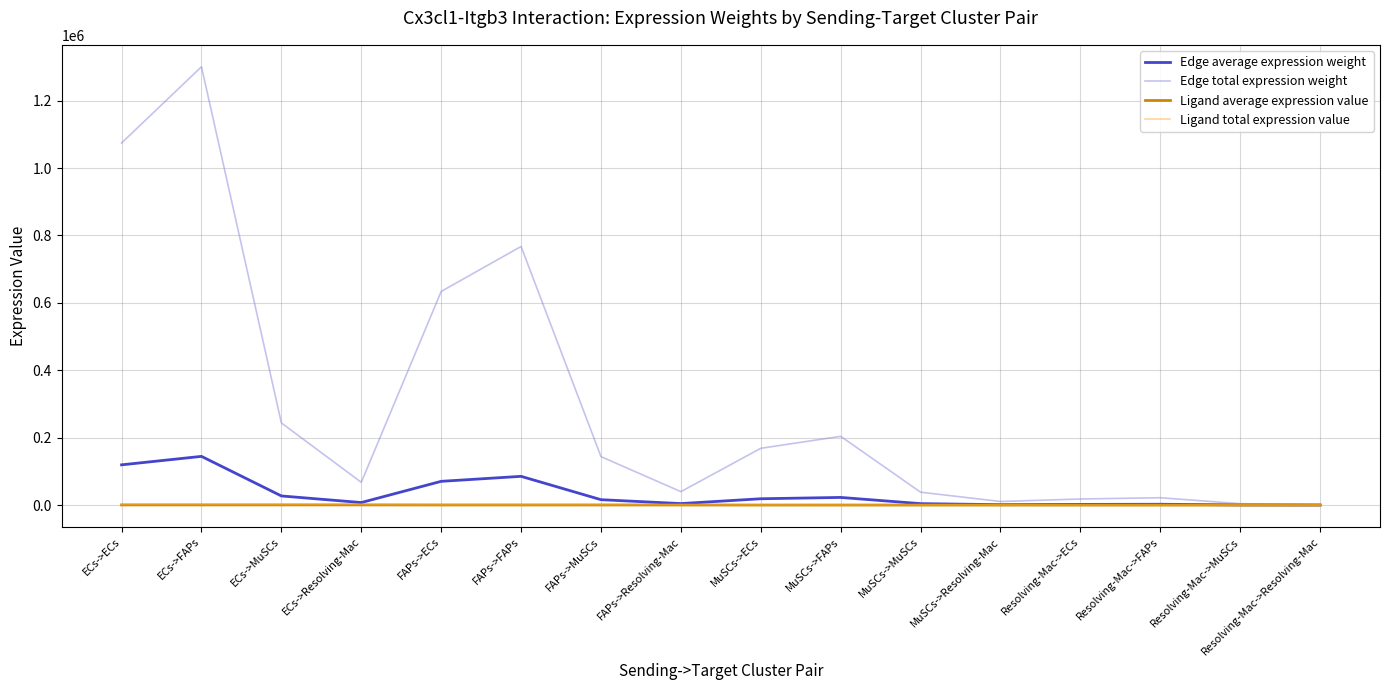

What is the sum of all Ligand average expression value values?

3582.3